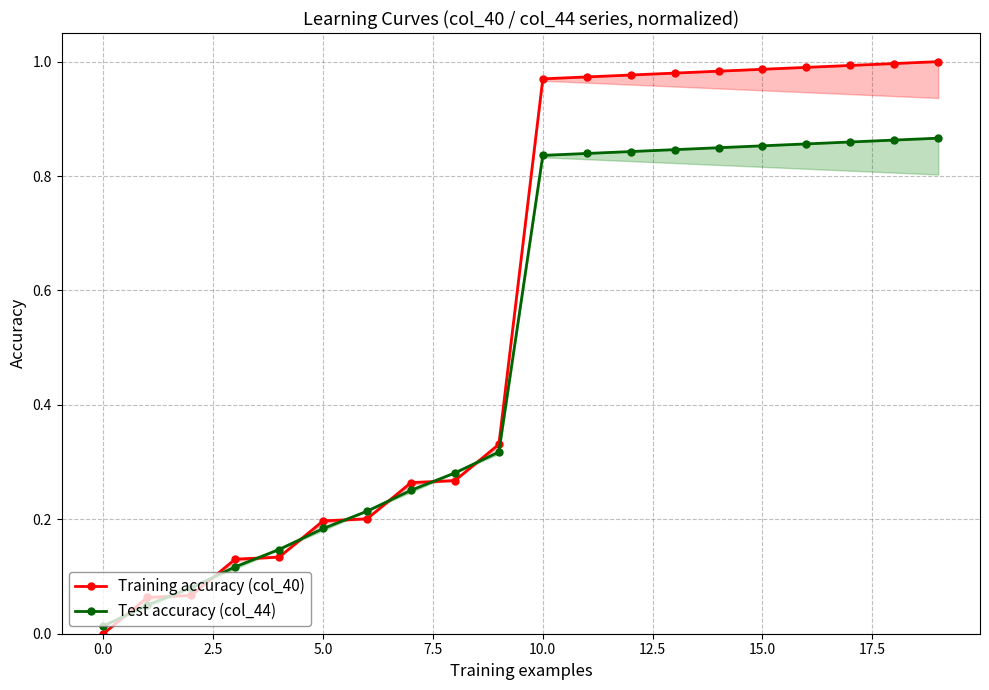

The Training accuracy (col_40) series shows 0.4 at 15.0. True or false?

False